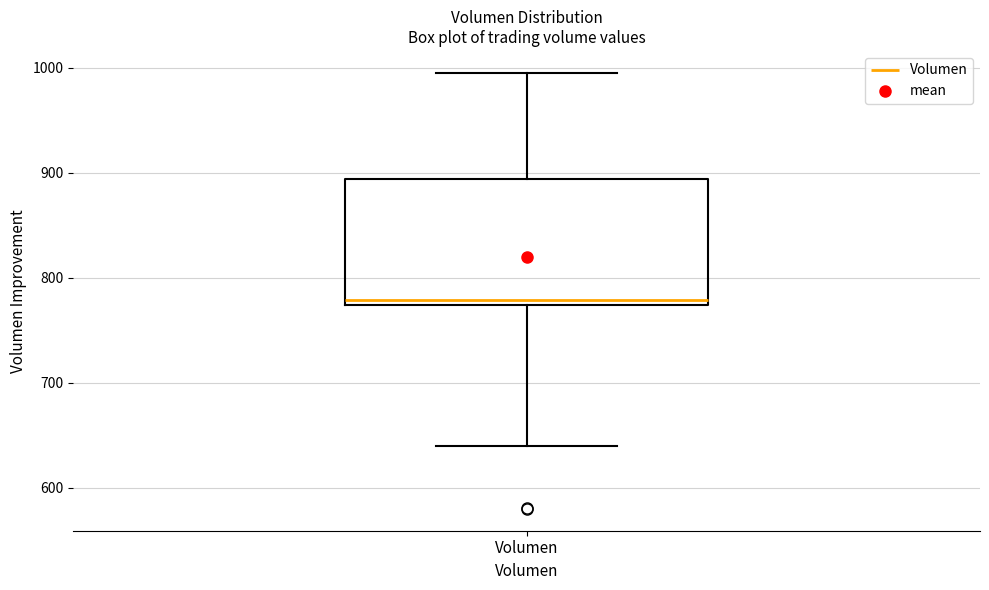

Transcribe this box plot: give where the median line is, the range the box spans, and where the two whiskers end, as read against the y-axis. The values are not printed on the chart, so give them approximately, as read against the axis.

median 780, box 770 to 890, whiskers 640 to 1000